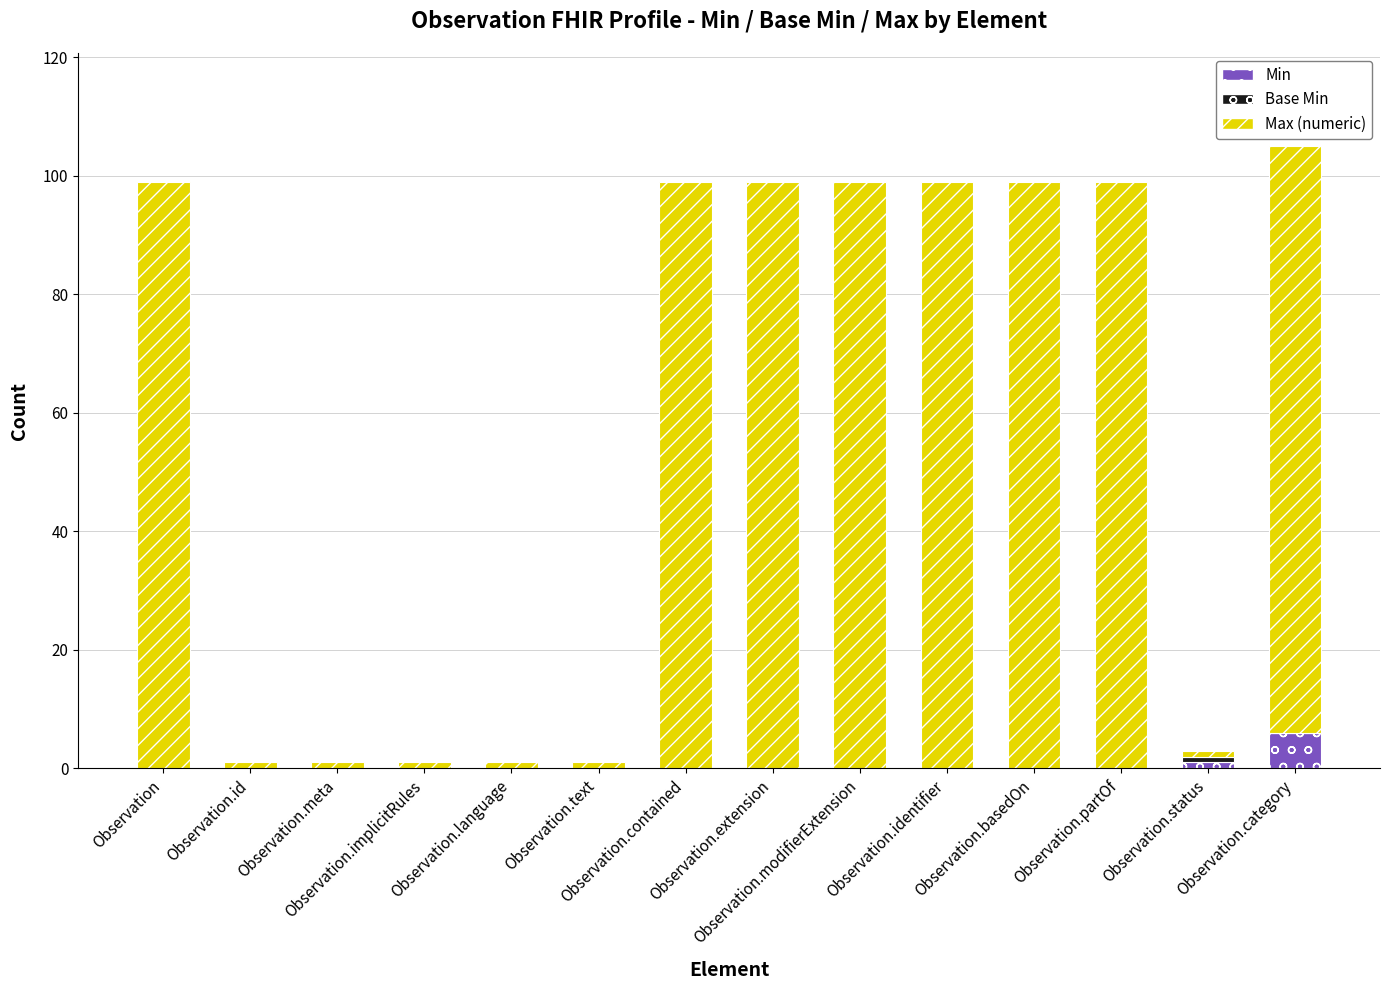

What is the highest value of the Min series?

6